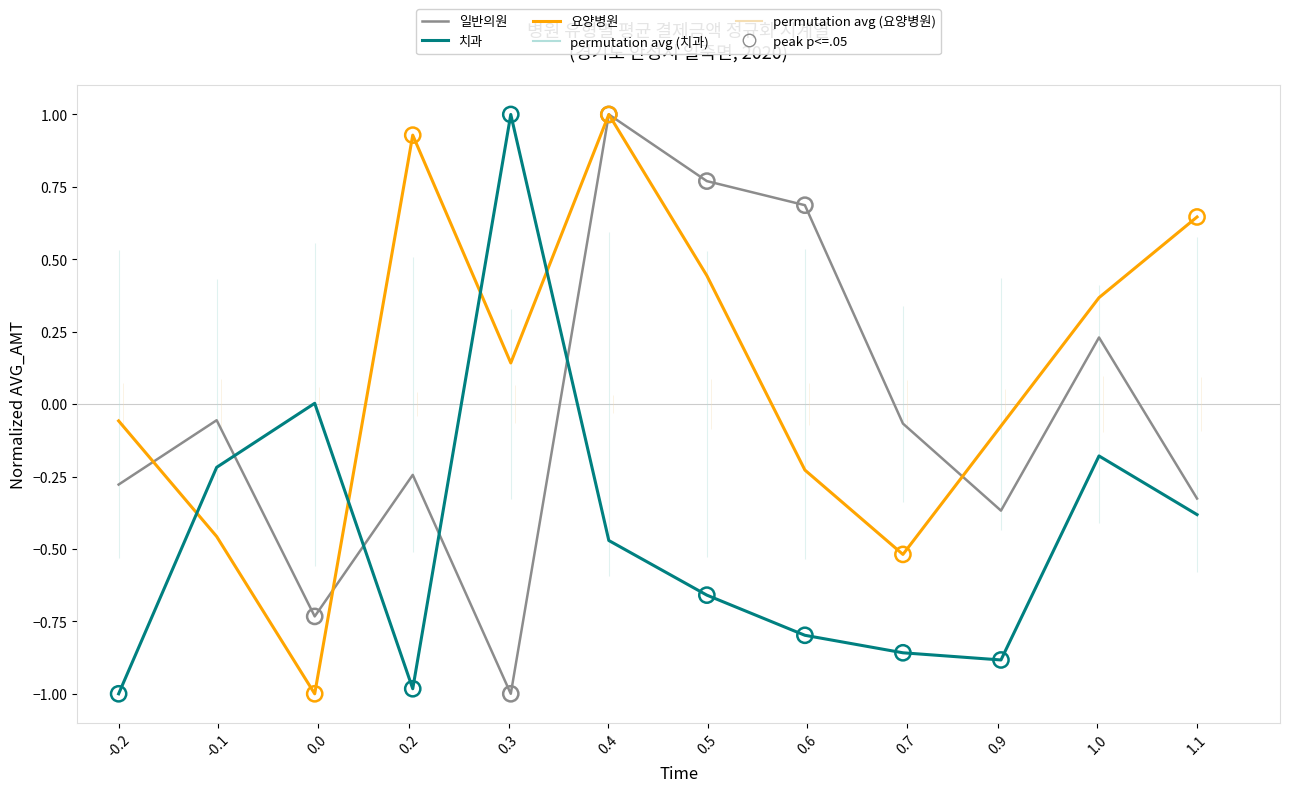

Which series reaches the minimum Y coordinate?

일반의원